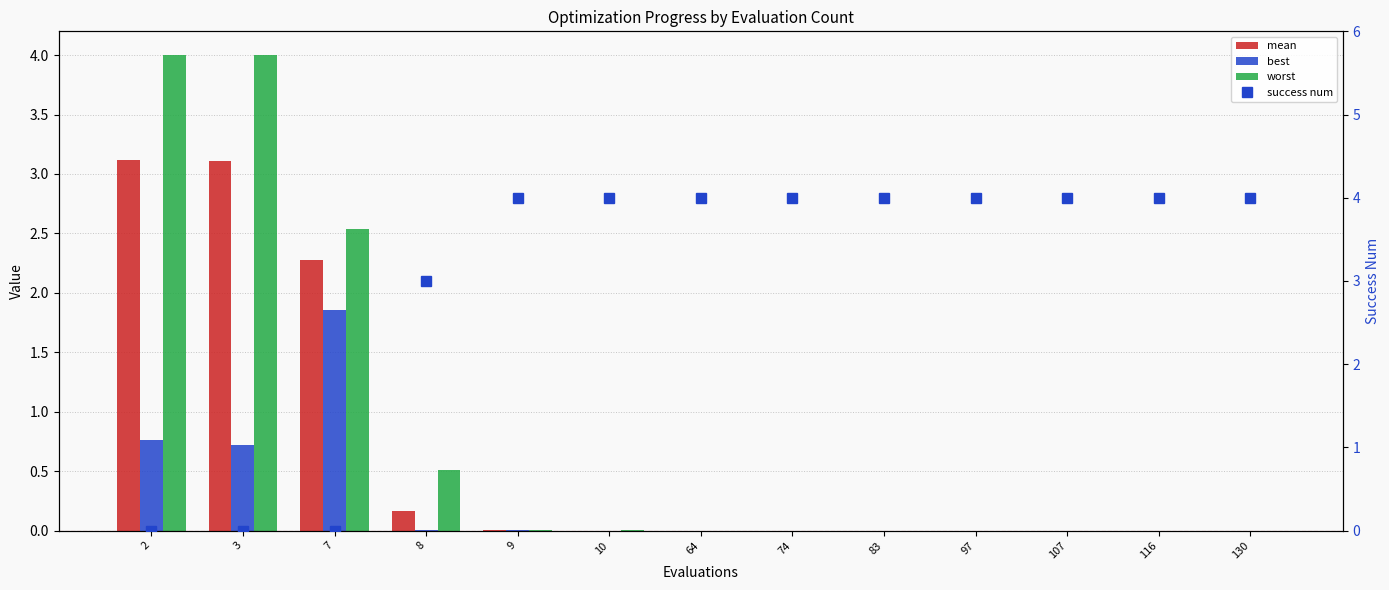

What is the value of the success num bar at the 8th from the left?

4.0